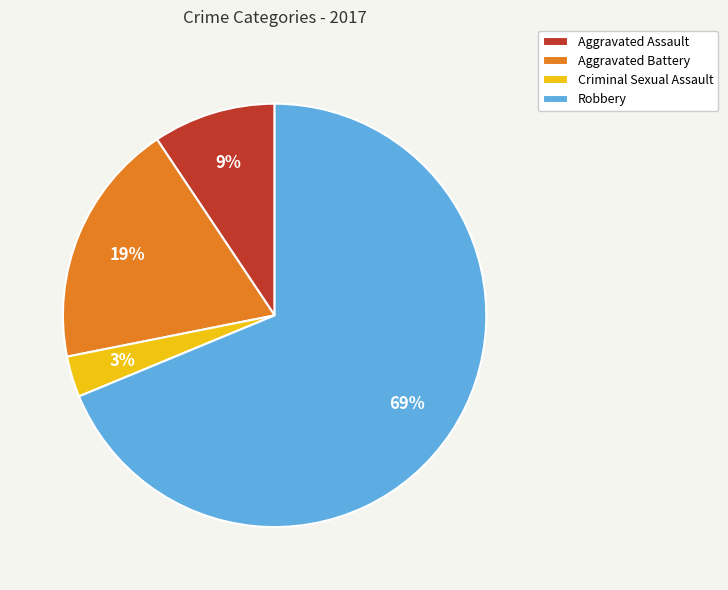

To the nearest percent, what is the average slice percentage?

25%